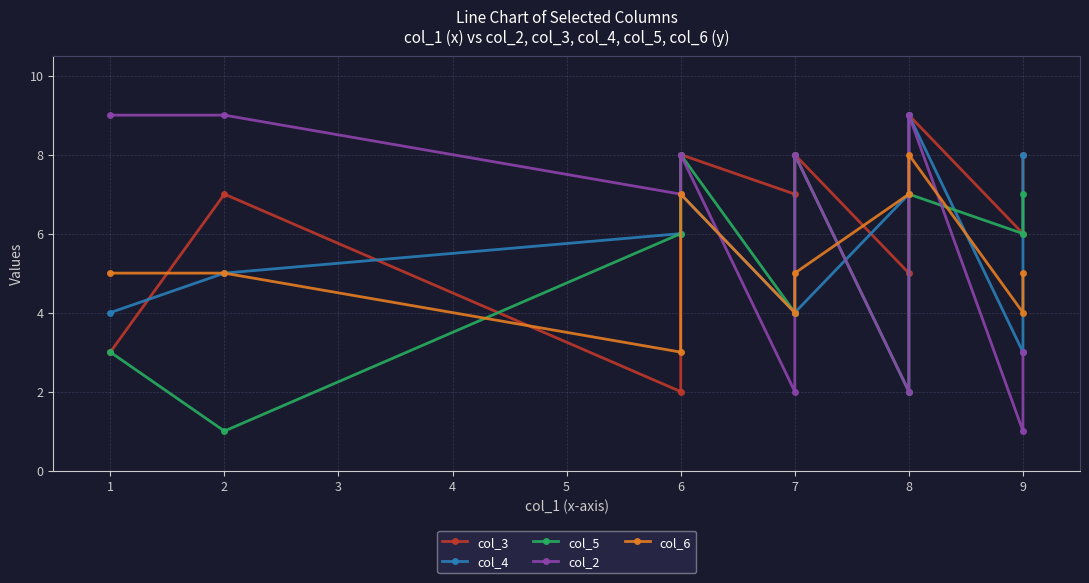

Which series has the largest total across all categories?

col_3